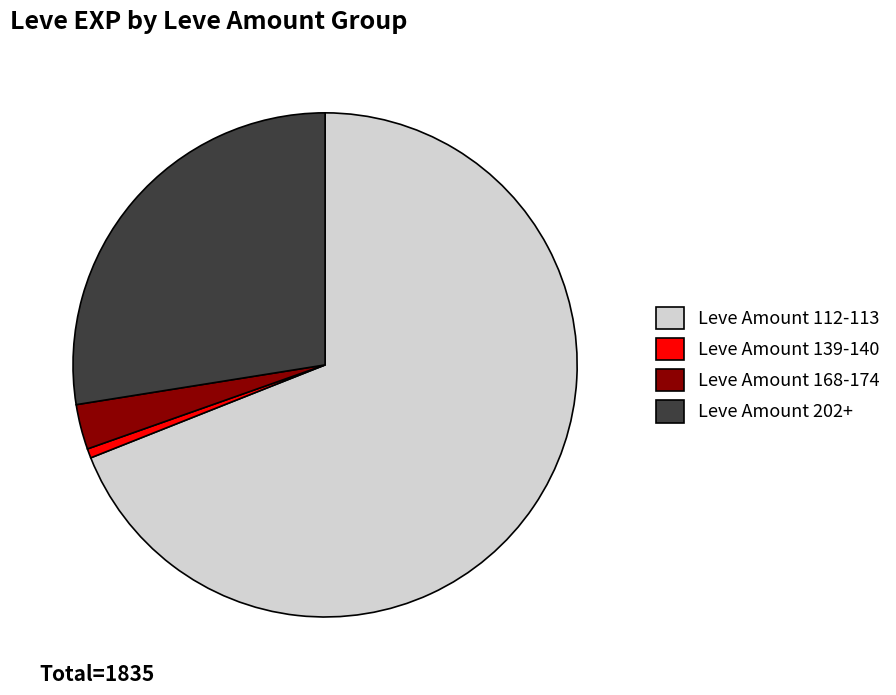

Count the number of slices in the pie.

4